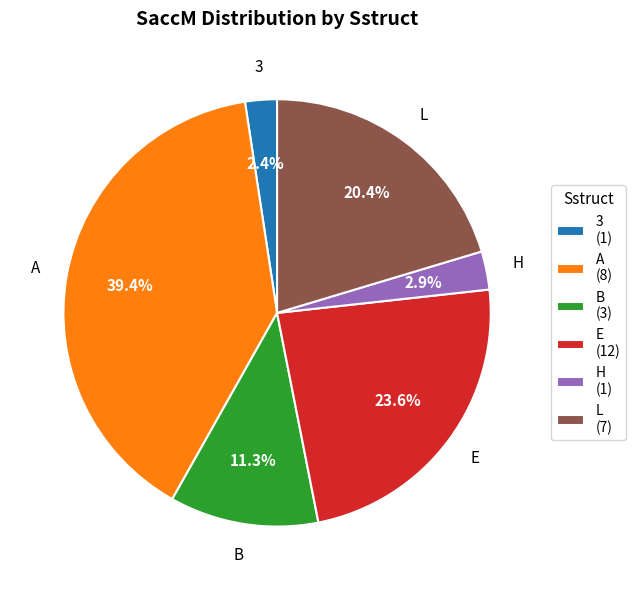

Combined, what portion of the pie is 3 (1) and H (1)?

5.3%